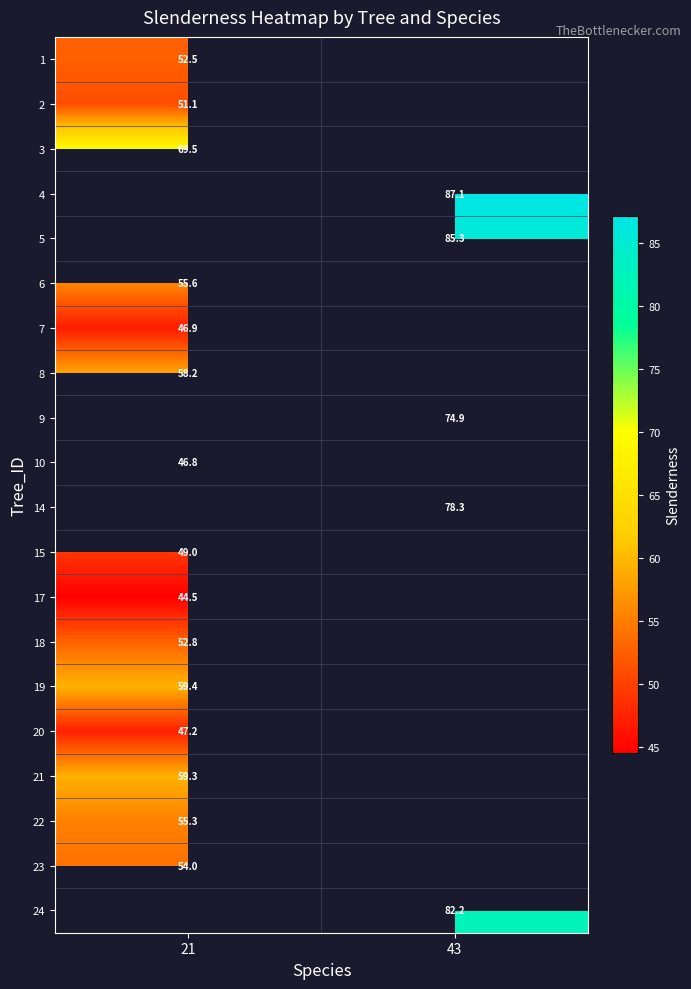

True or false: 19 has a value of 32.5 at 21.

False